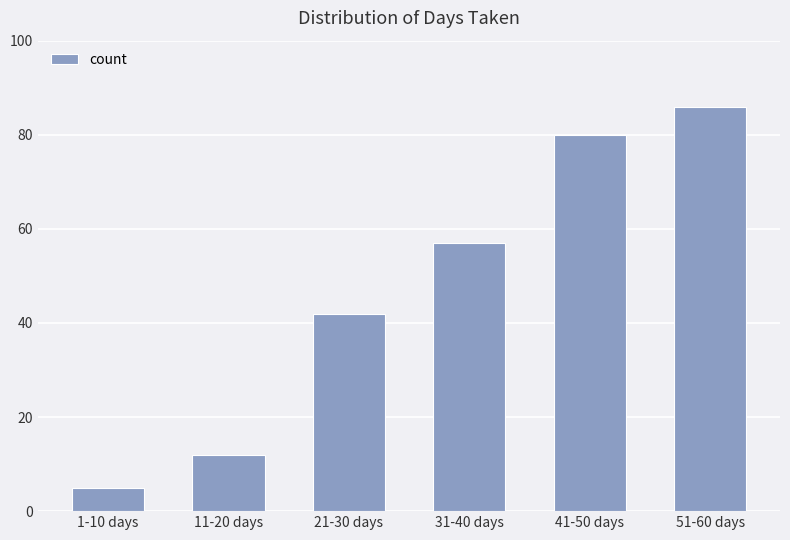

The chart shows a value of 17 at 31-40 days. True or false?

False